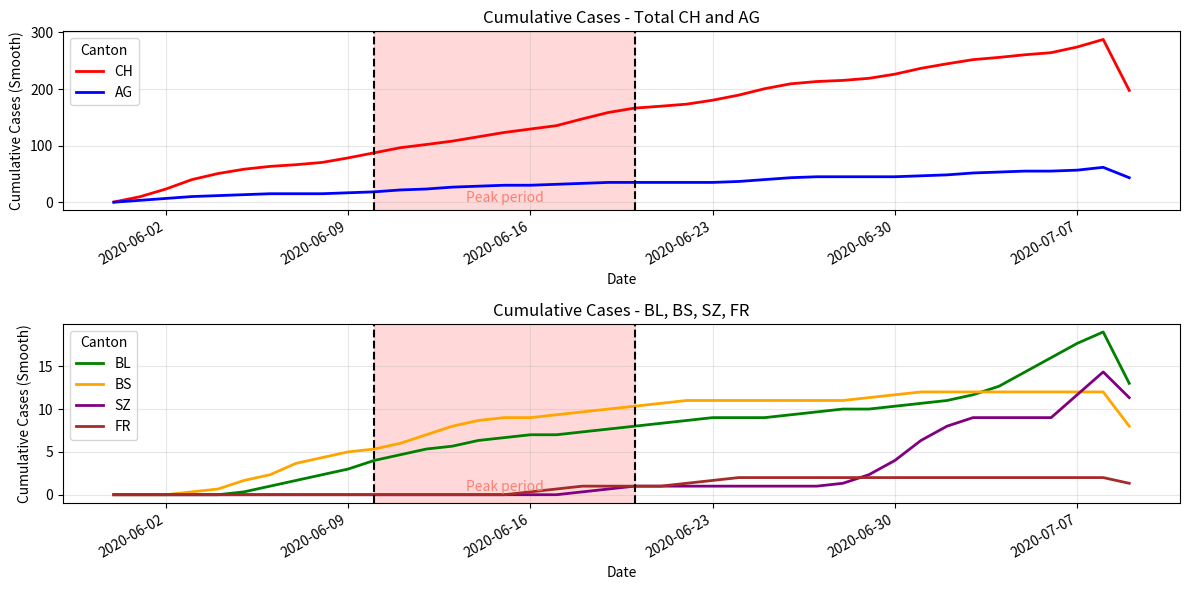

The value of BS at 2020-06-30 is 6.6. True or false?

False